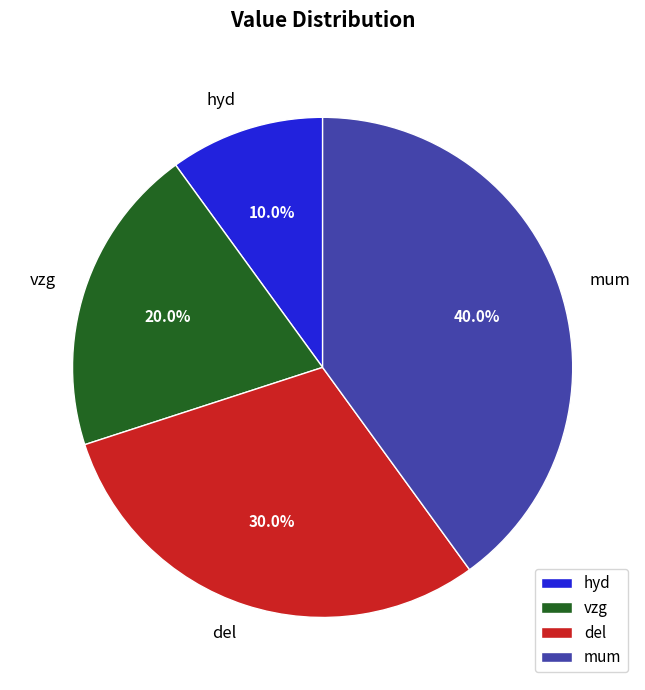

To the nearest percent, what percentage of the pie is mum?

40%